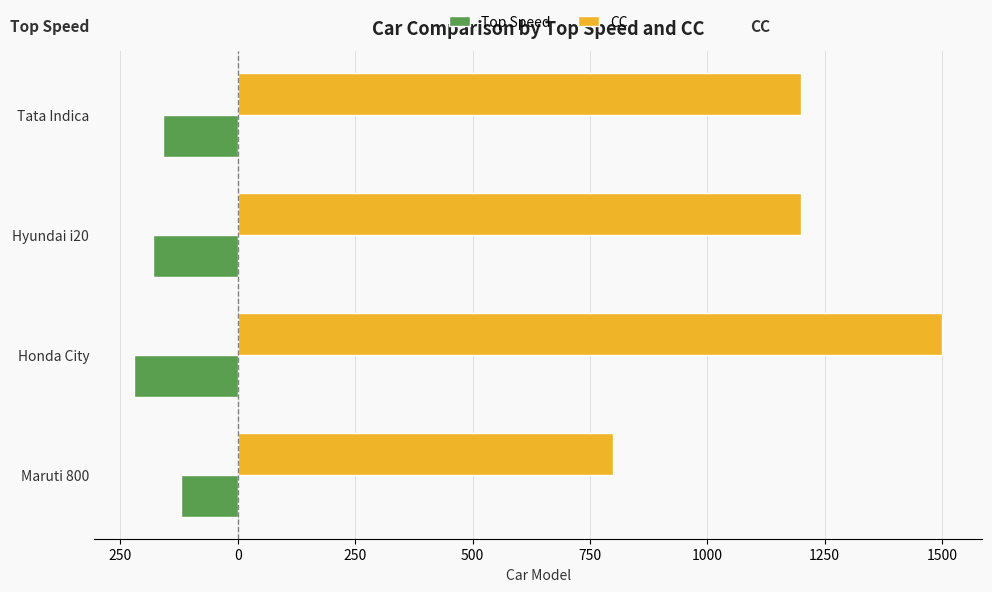

What are all the series names shown in the legend?

Top Speed, CC